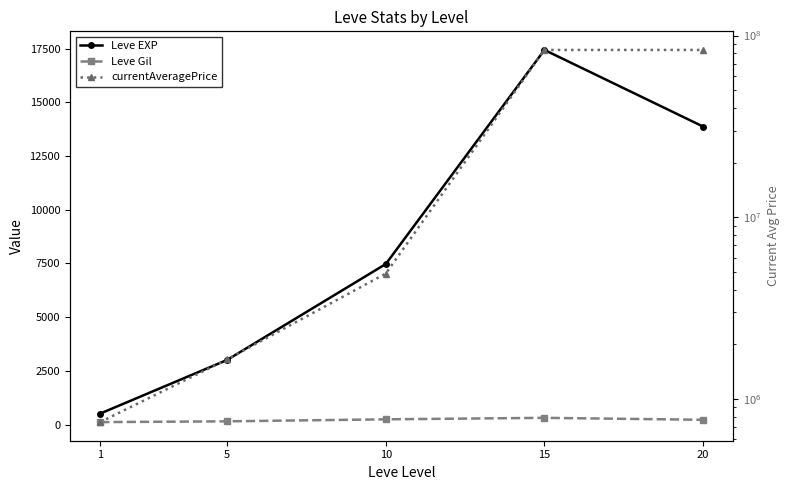

At which label does Leve Gil first exceed 220?

10